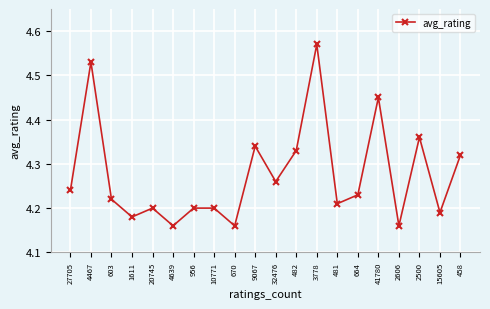

How many lines are shown in the chart?

1